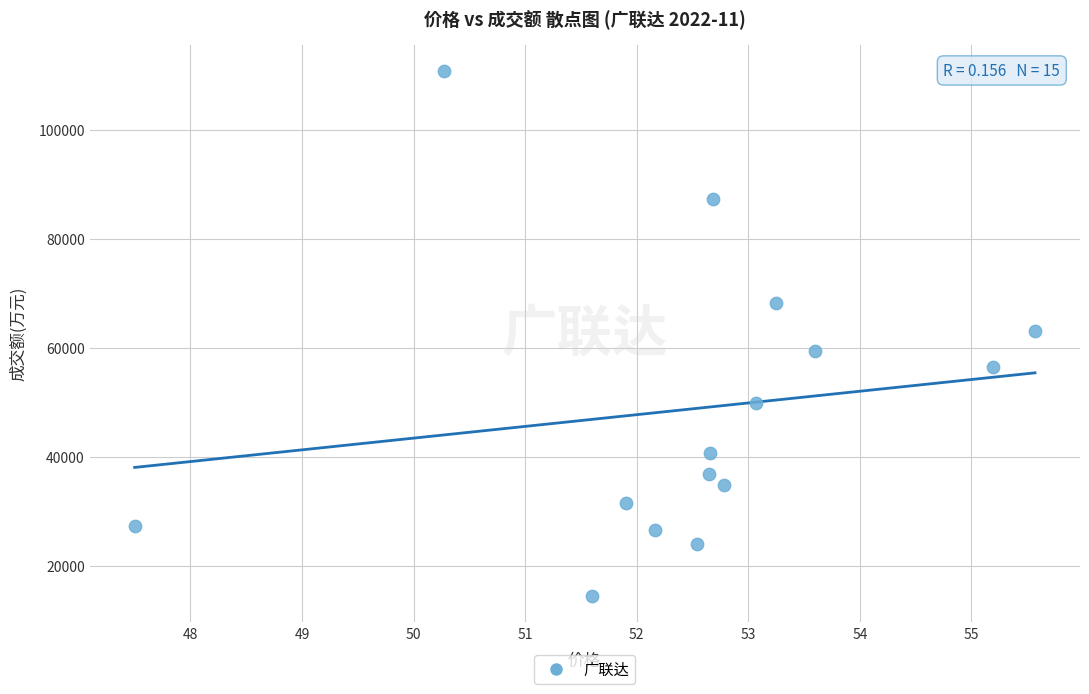

What is the range of Y values (max minus min)?

96374